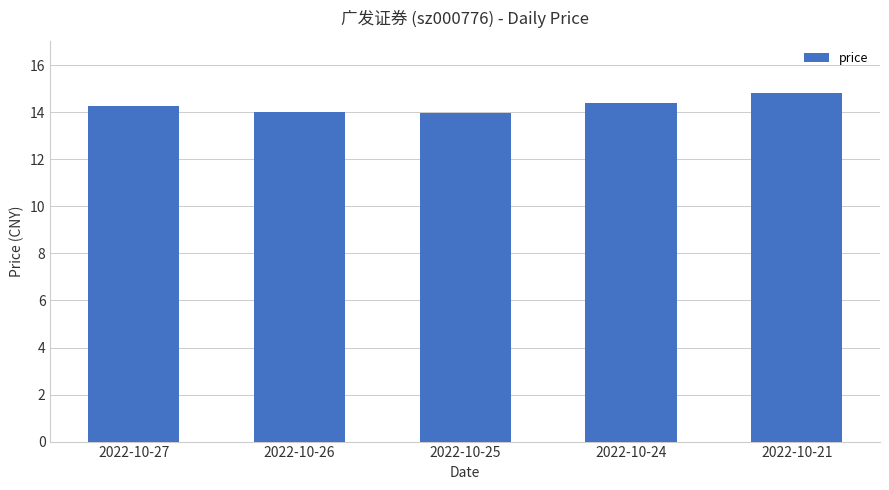

Between 2022-10-21 and 2022-10-27, which is larger?

2022-10-21